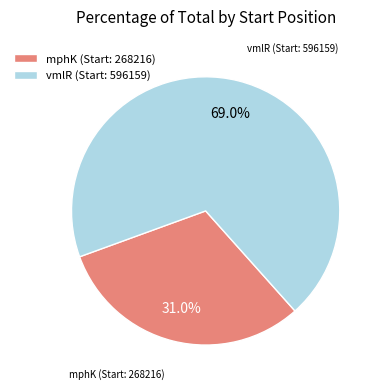

Combined, do vmlR (Start: 596159) and mphK (Start: 268216) account for over 50%?

Yes